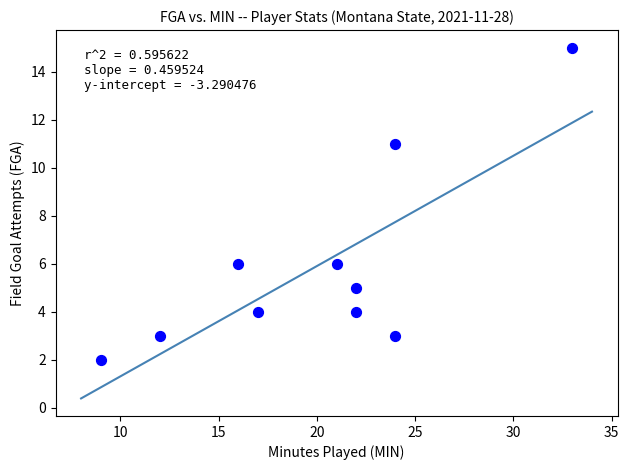

What is the range of Y values (max minus min)?

13